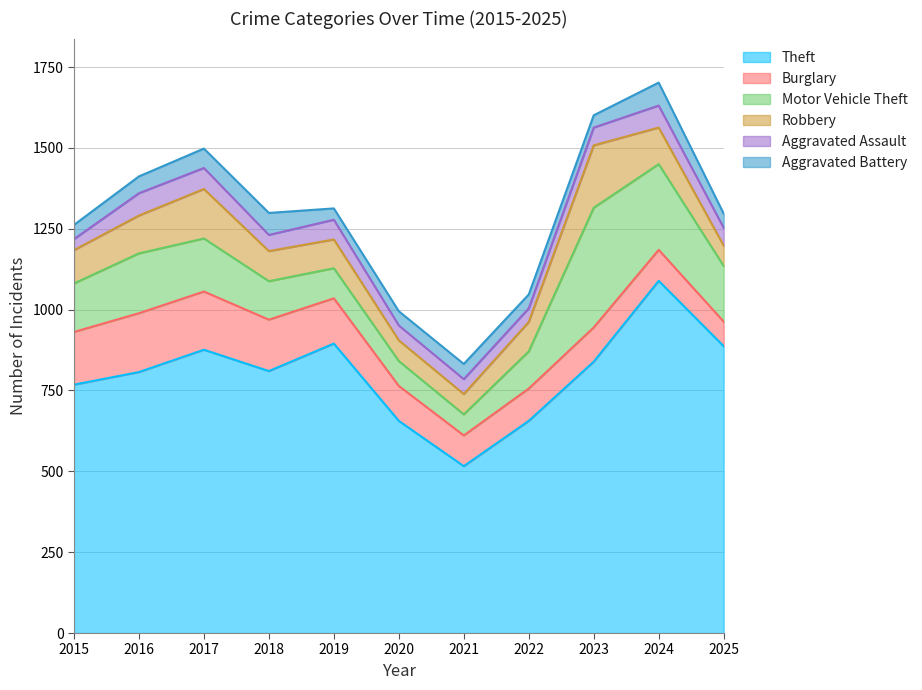

How many values in the Burglary series exceed 108?

5